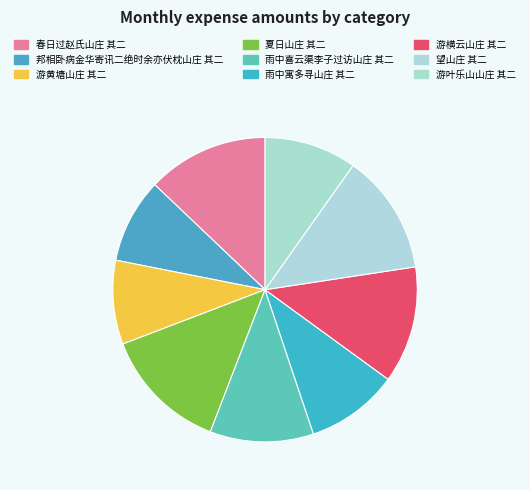

How many segments does this pie chart have?

9